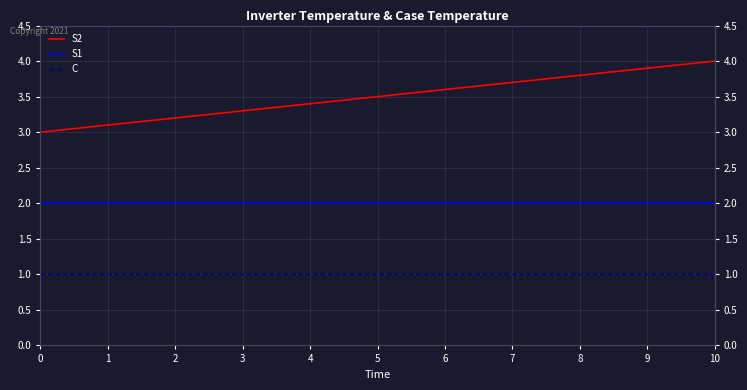

Which series changed the most between 4 and 8?

S2